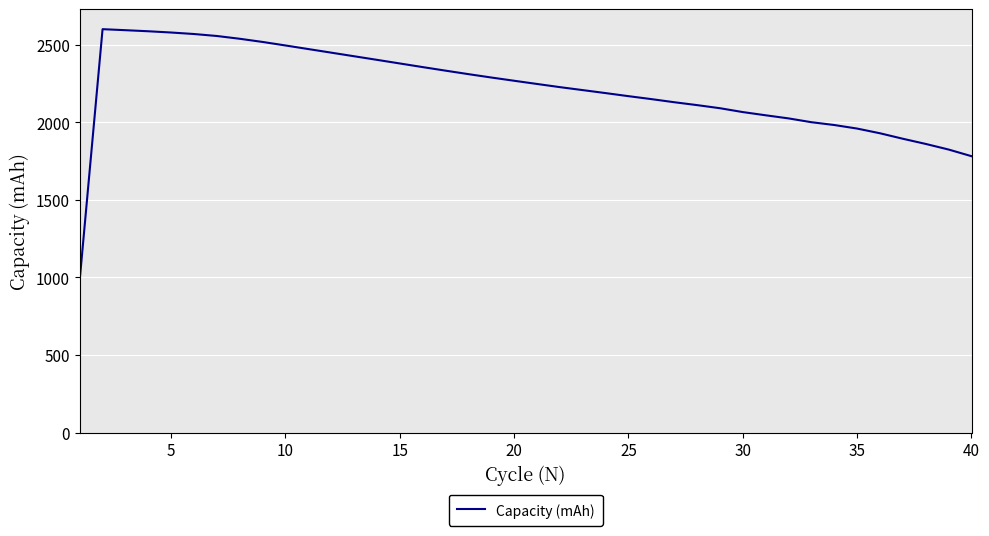

What is the difference between the maximum and minimum values?

1617.8